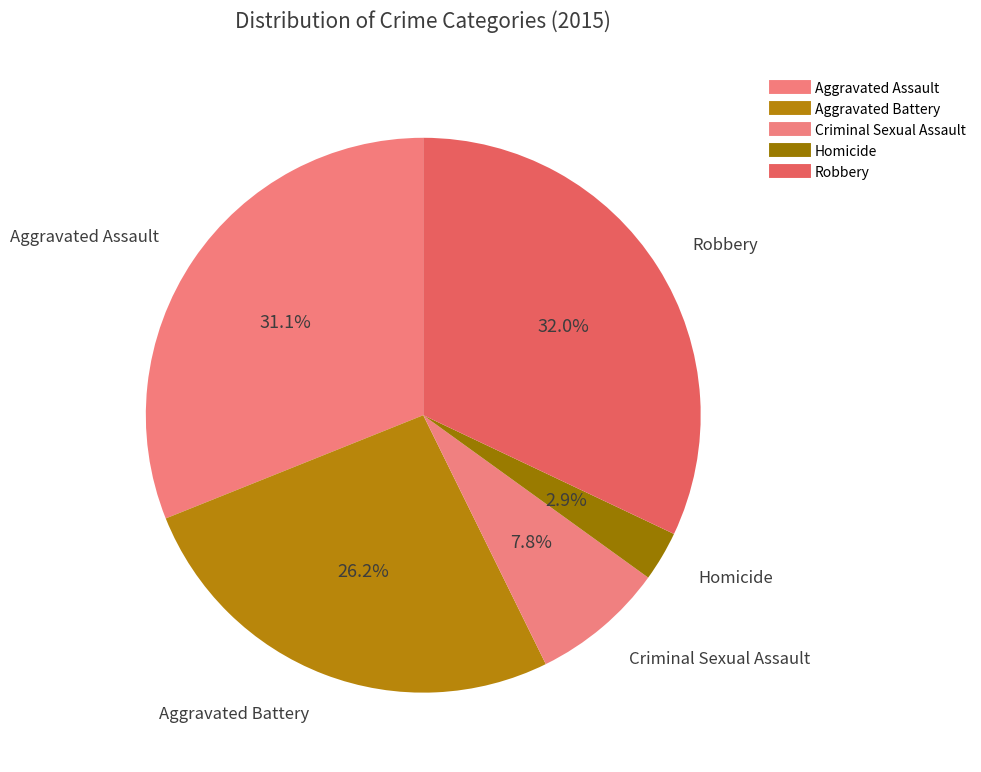

How many slices are in this pie chart?

5